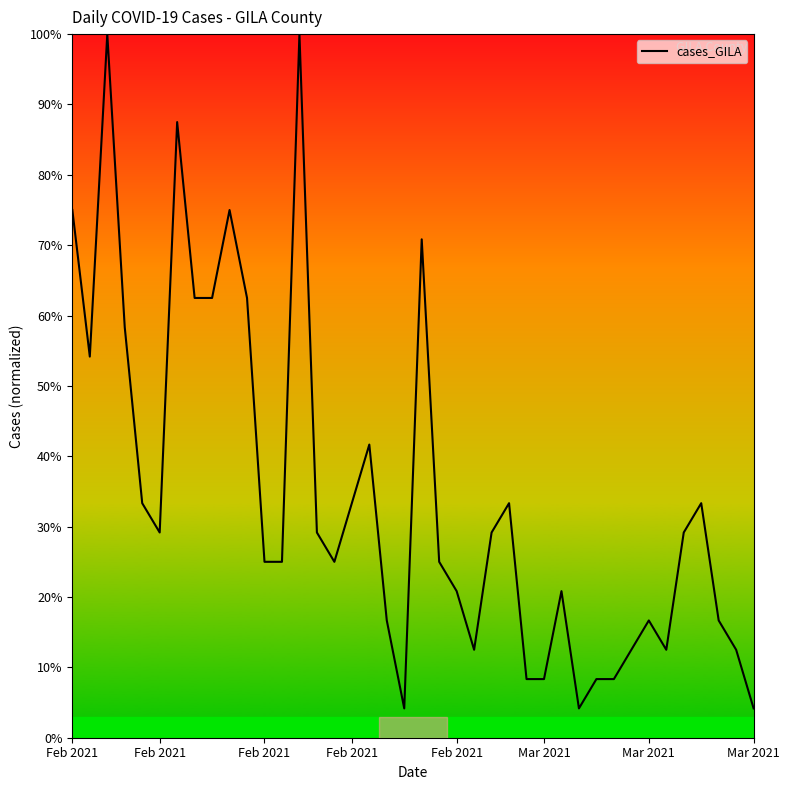

What is the smallest value displayed?

4.2